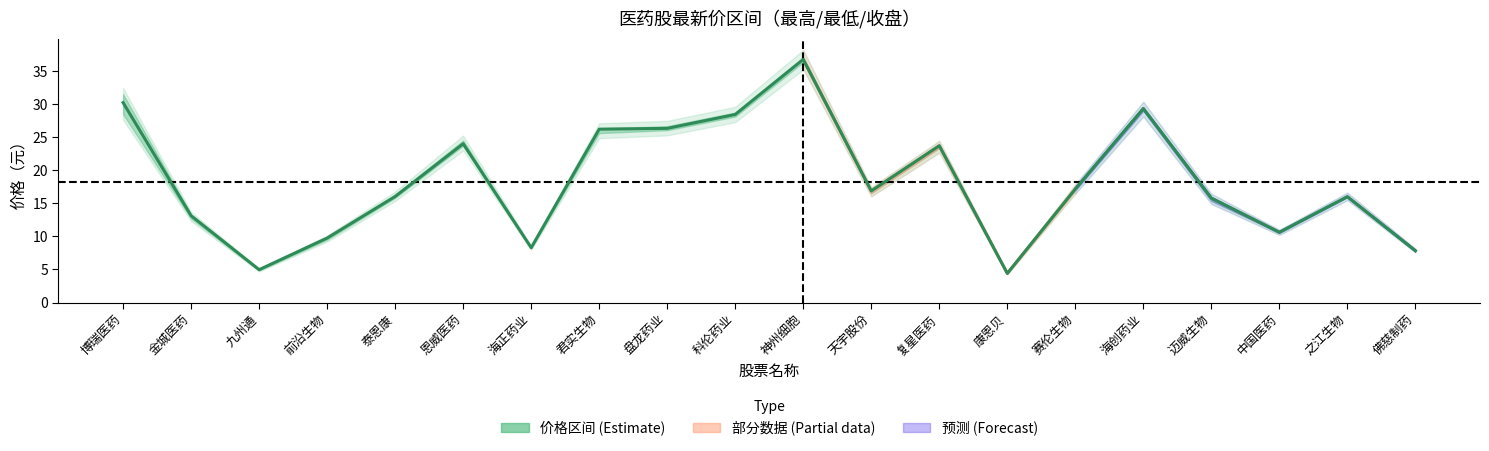

True or false: 最新价 and 最低 cross at least once.

False